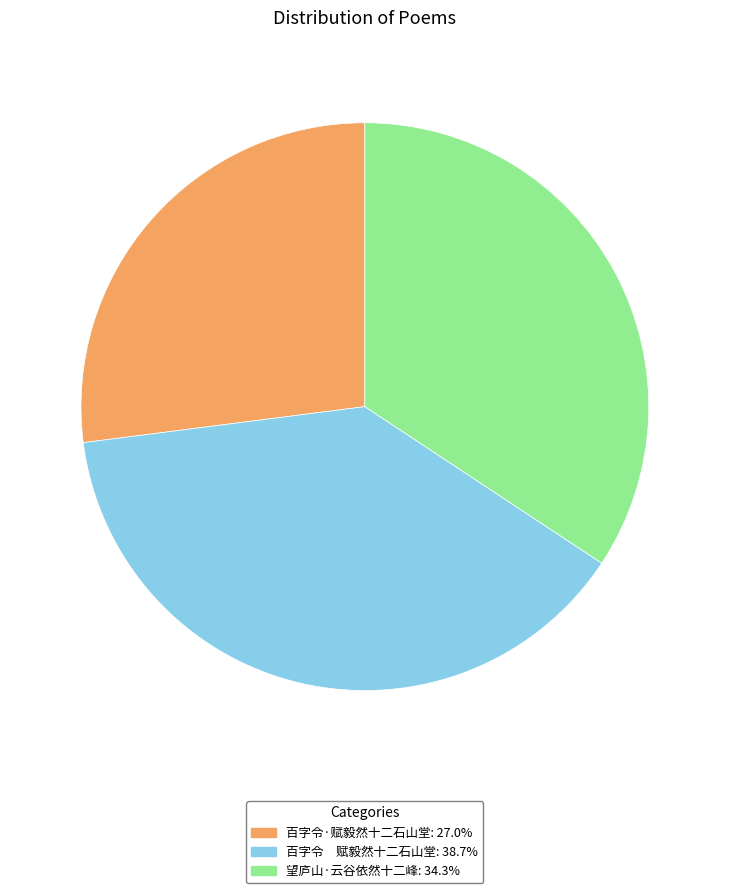

Is there a majority slice in this chart?

No